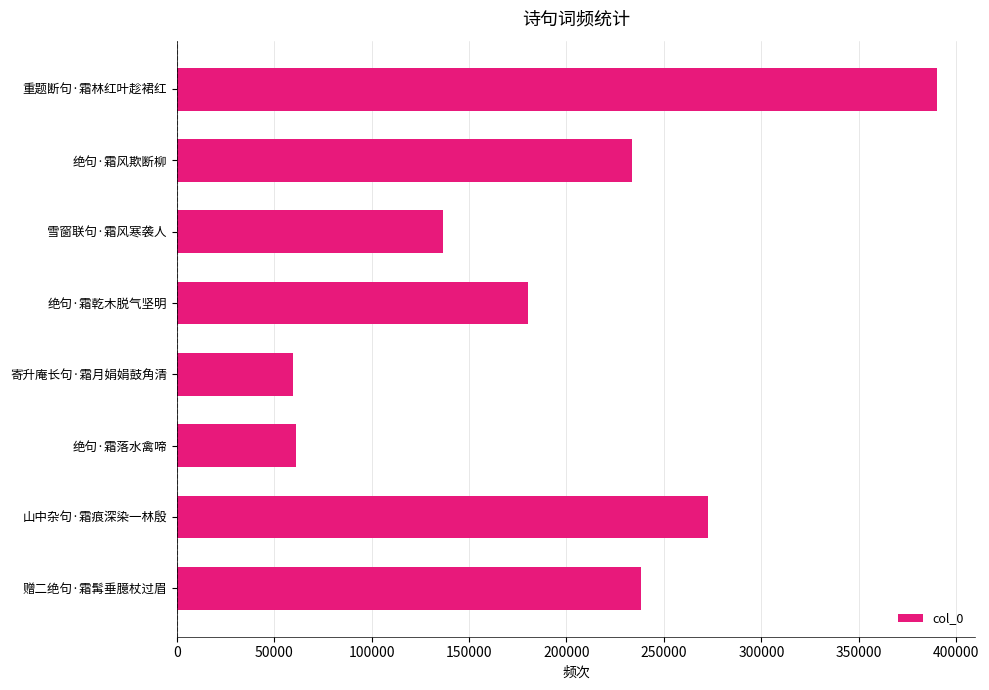

What value does the data have at 山中杂句·霜痕深染一林殷?

272760